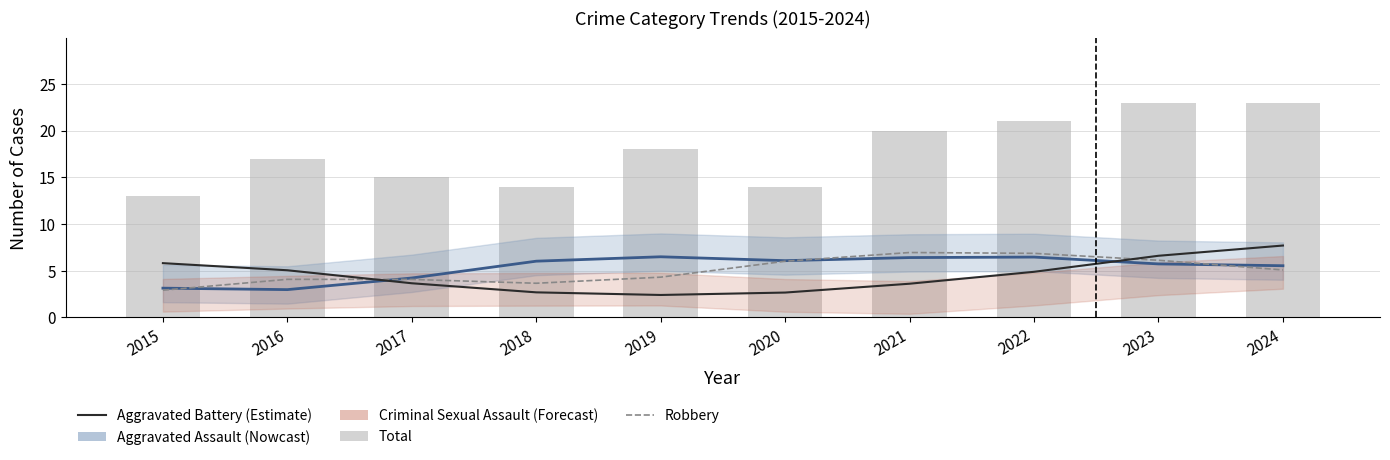

Where is Total nearest to the value 18?

2019